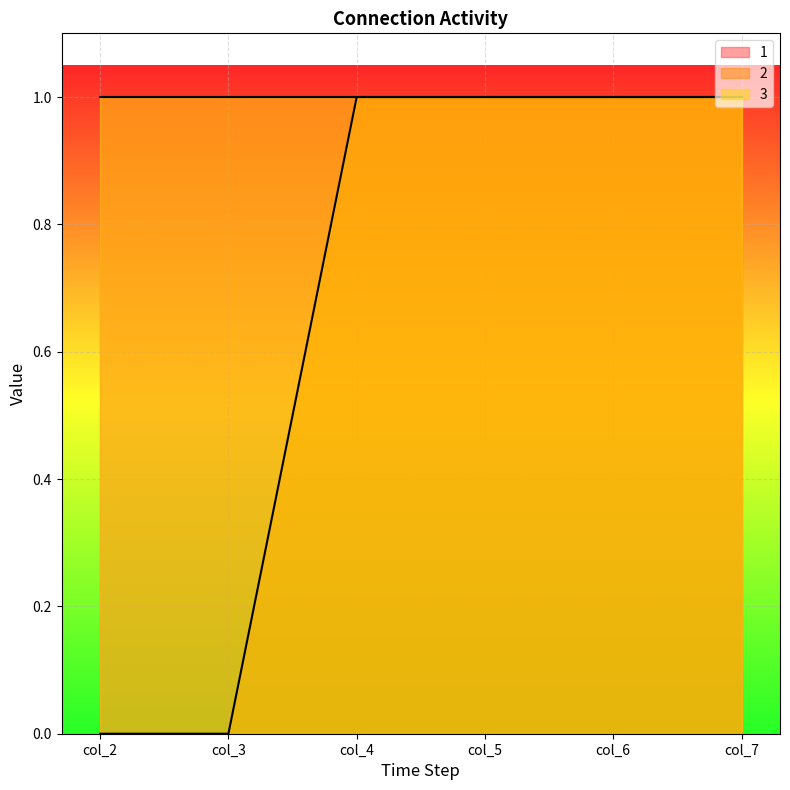

Where is 1 nearest to the value 1?

col_2